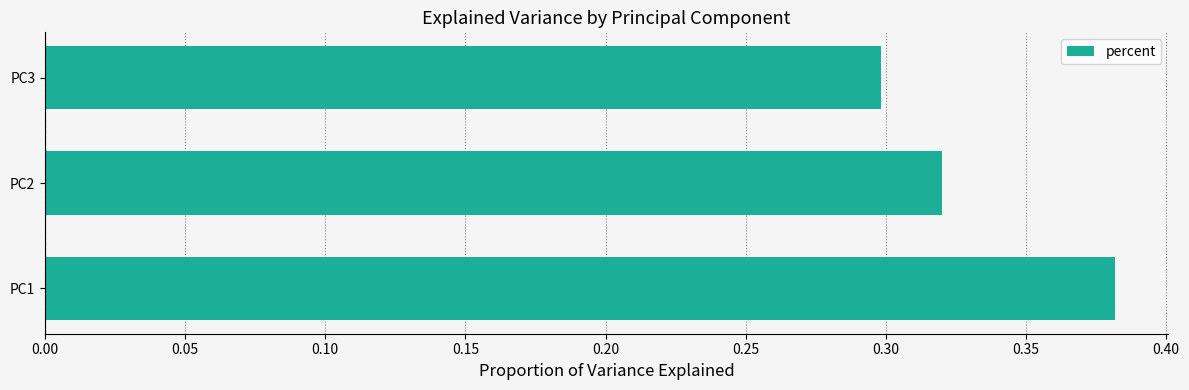

List the labels in order of value, largest first.

PC1, PC2, PC3